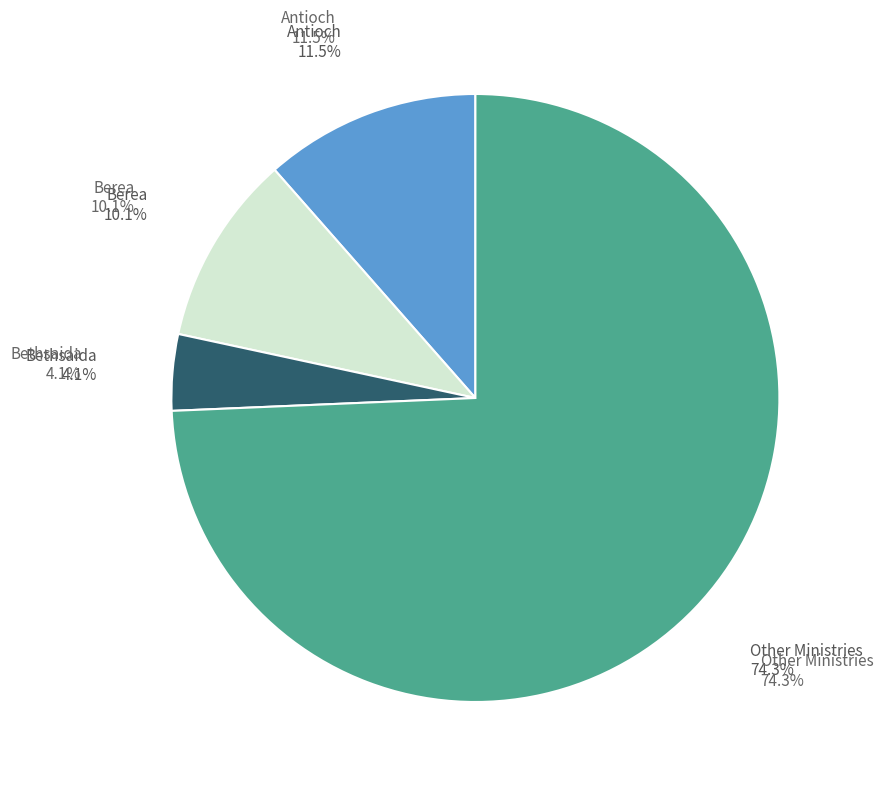

What is the total percentage of Berea and Other?

84.5%